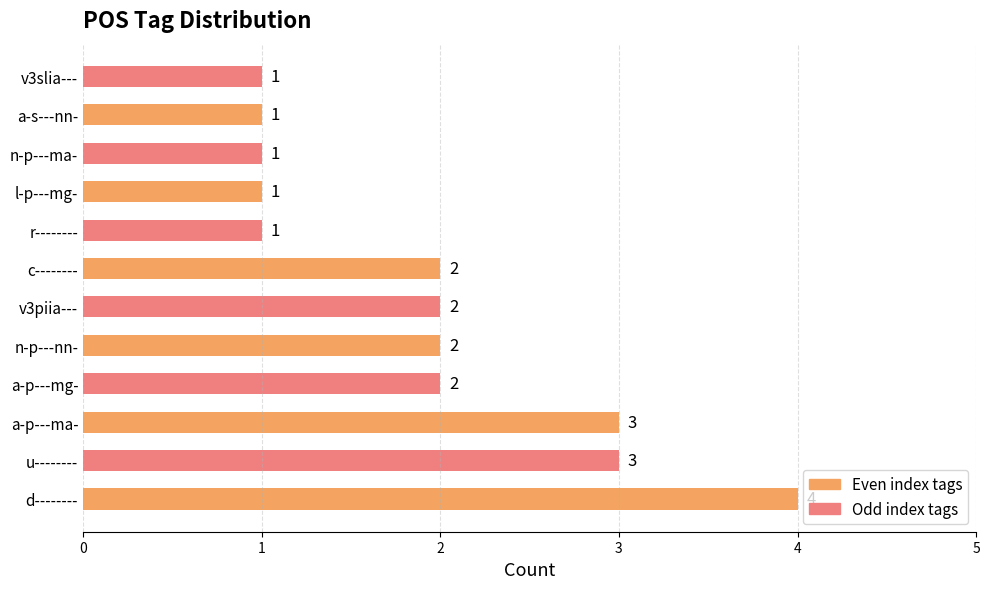

The value at v3slia--- is 1. True or false?

True